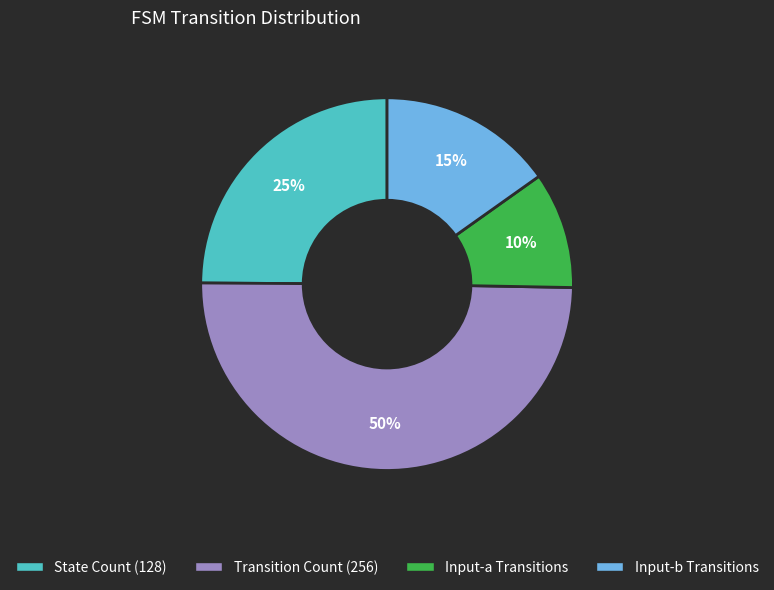

To the nearest percent, what is the difference between the largest and smallest slice percentages?

40%